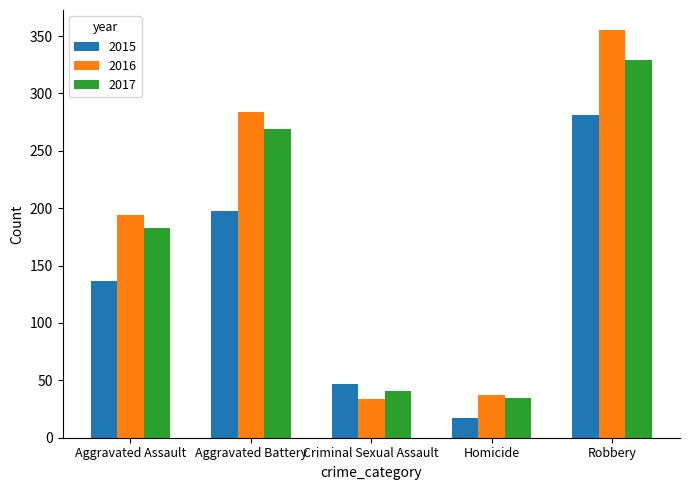

Which label corresponds to the smallest value in the chart?

Homicide